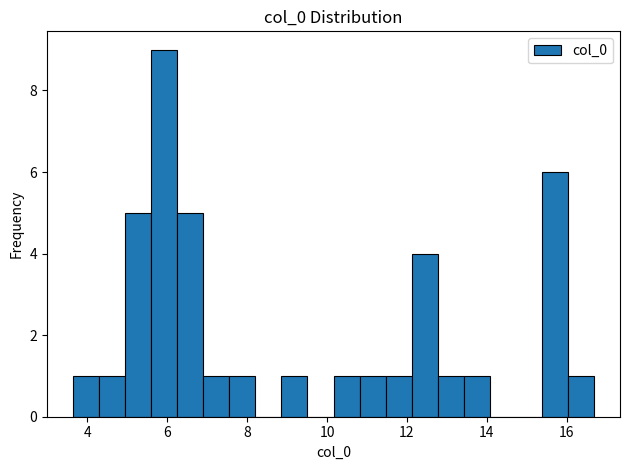

Read against the x-axis, roughly where is the centre of the tallest bar?

6.0